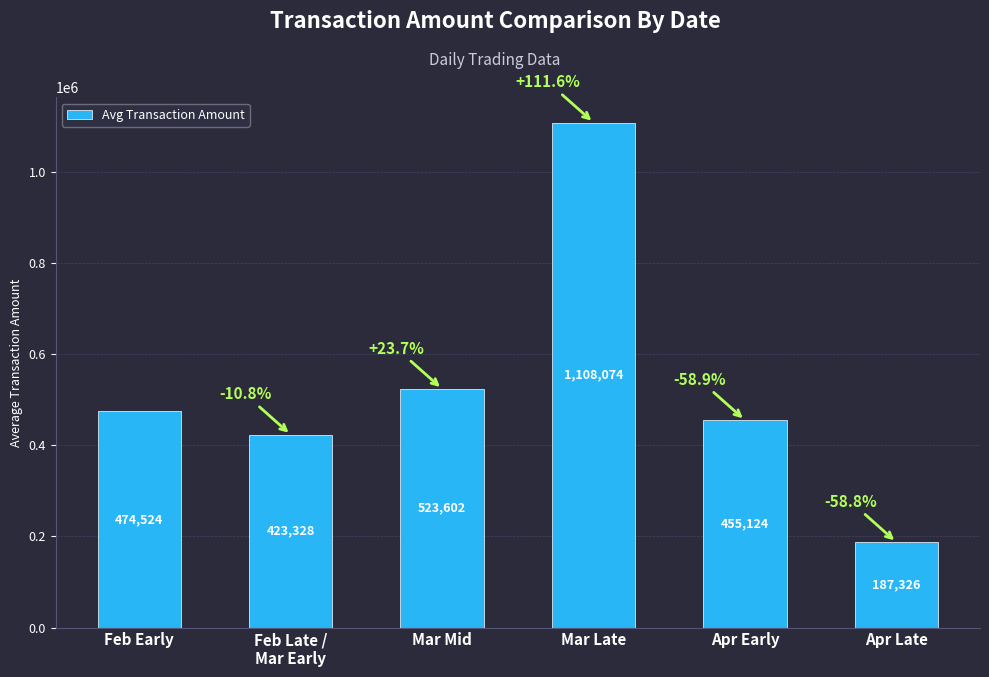

What is the sum of all values?

3171978